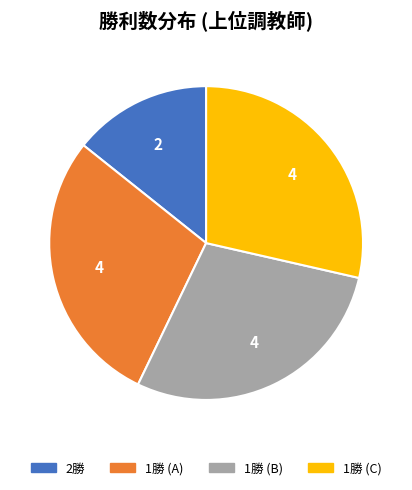

Is there a majority slice in this chart?

No